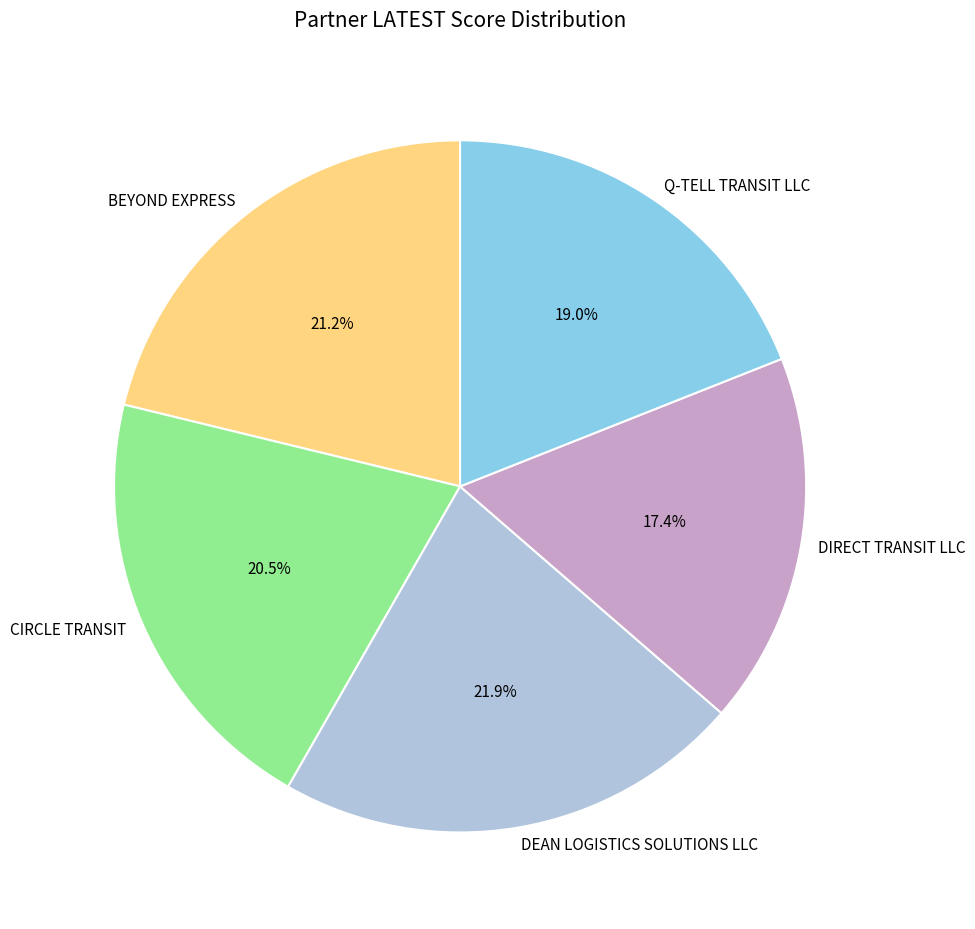

Which slice is the smallest?

DIRECT TRANSIT LLC